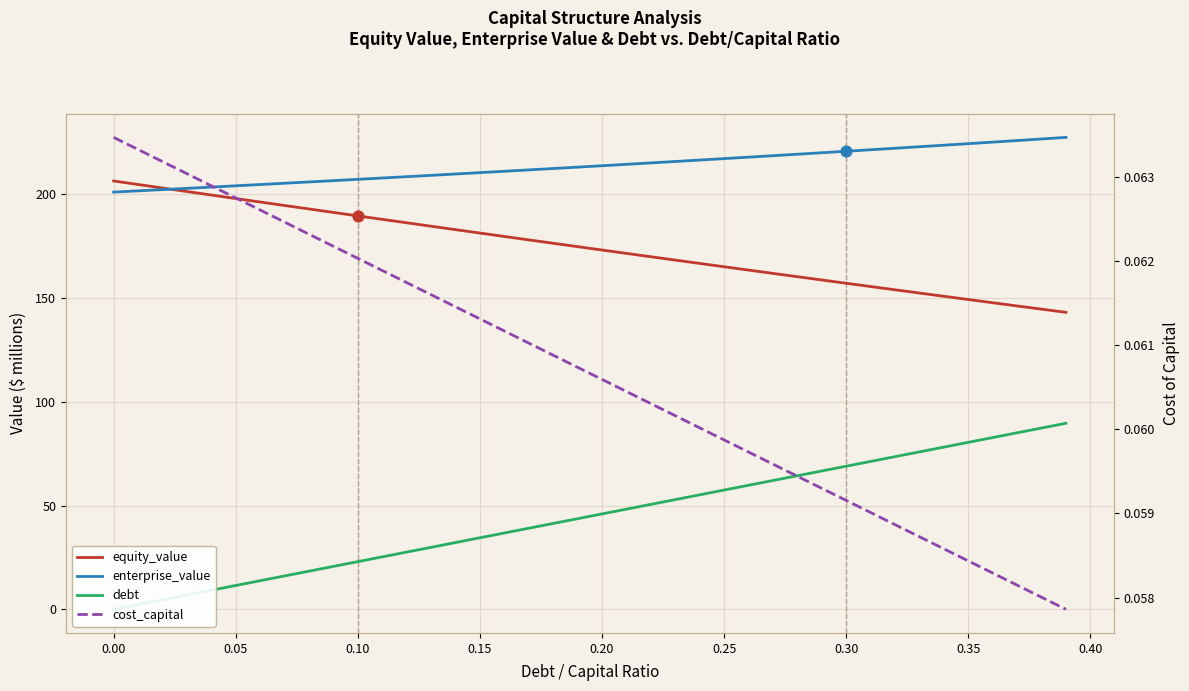

What are all the series names shown in the legend?

equity_value, enterprise_value, debt, cost_capital